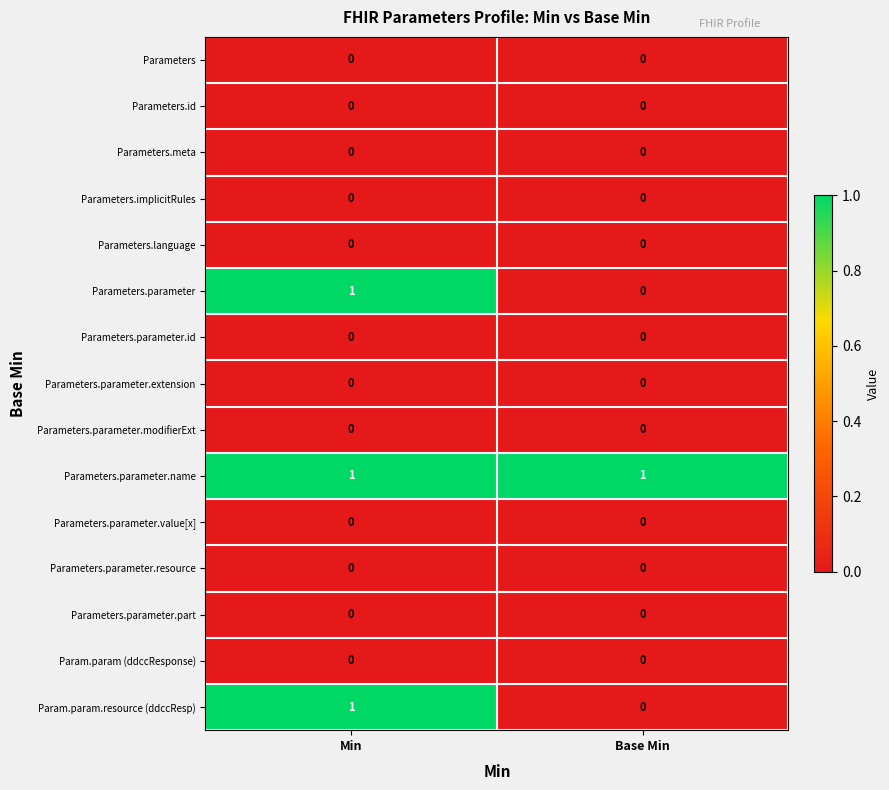

How many data points does each series have?

2